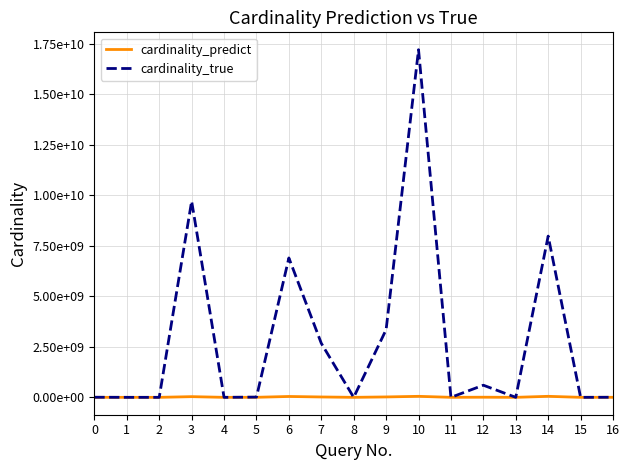

Does the chart display data point markers on the line(s)?

No